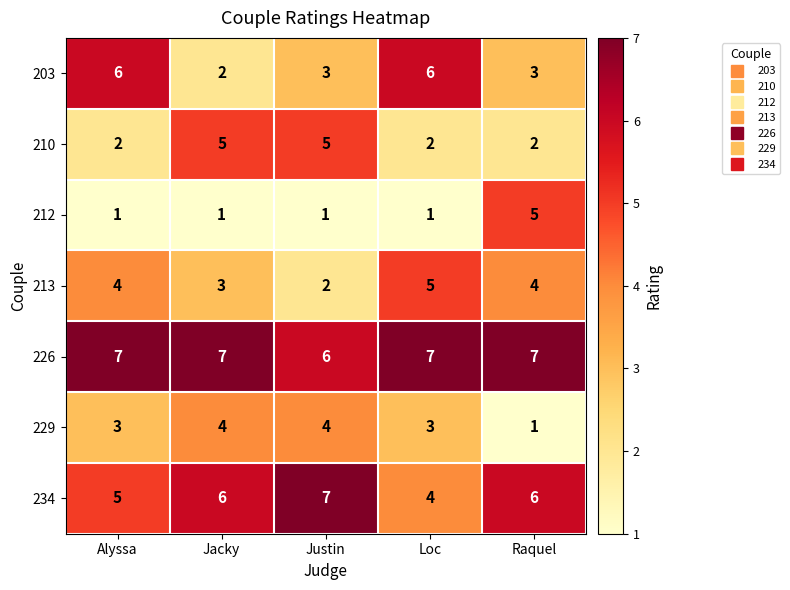

At which label does 213 reach its minimum?

Justin